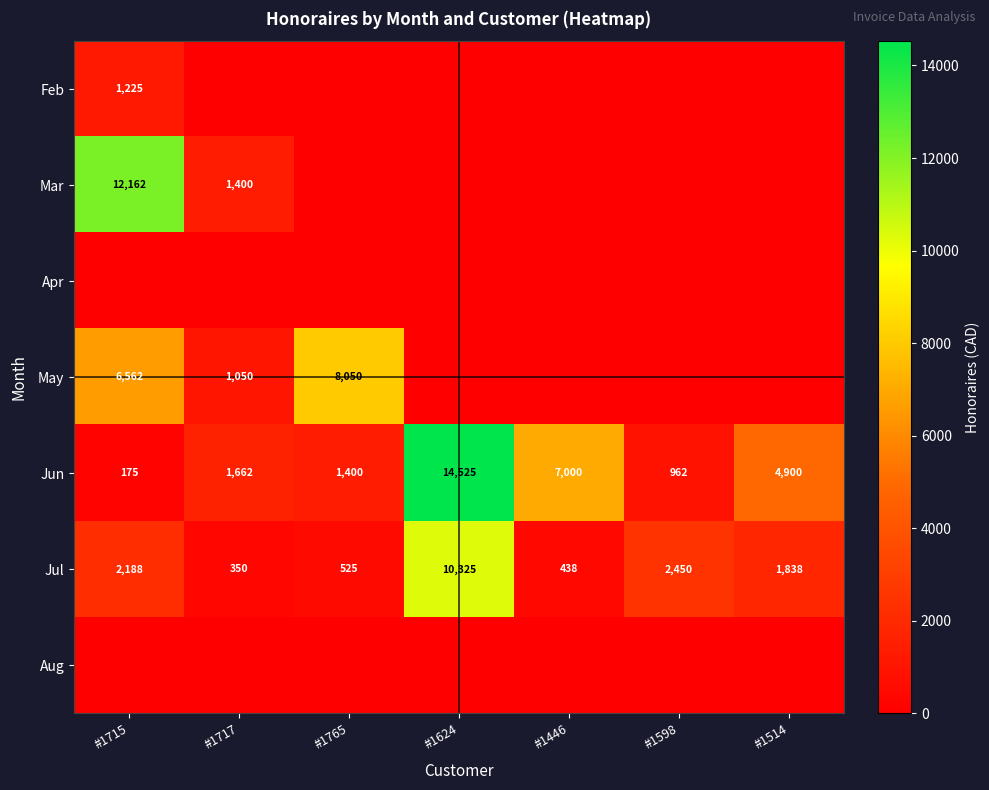

What is the sum of all Jul values?

18114